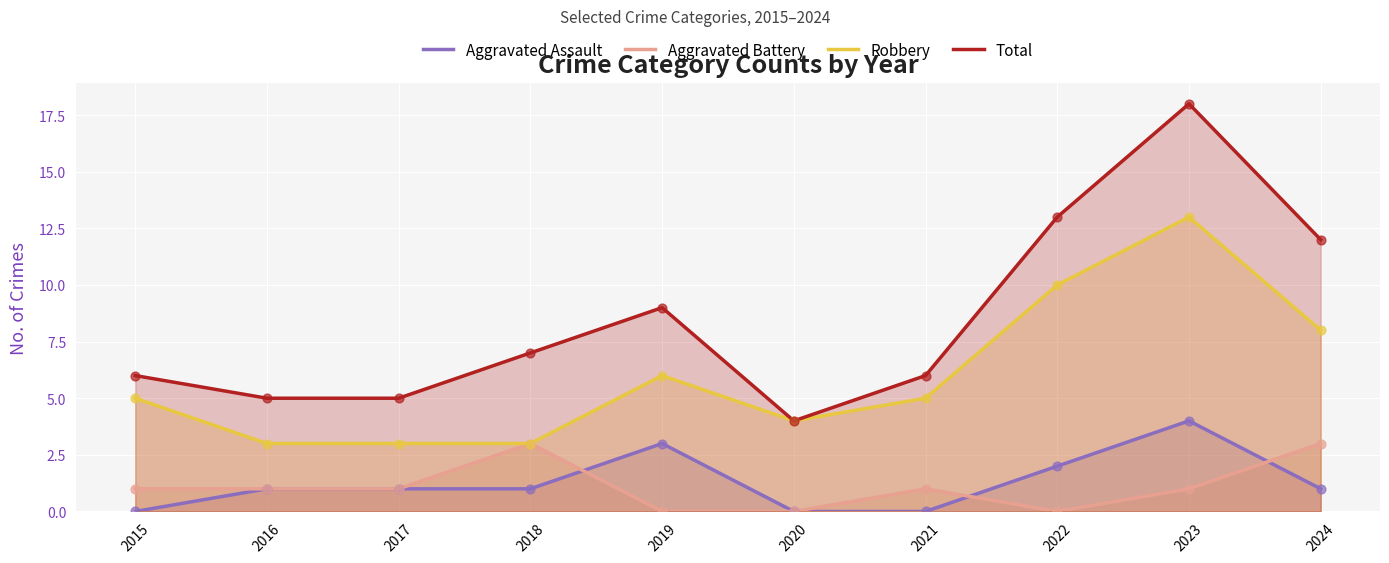

Which series contains the highest Y value?

Total